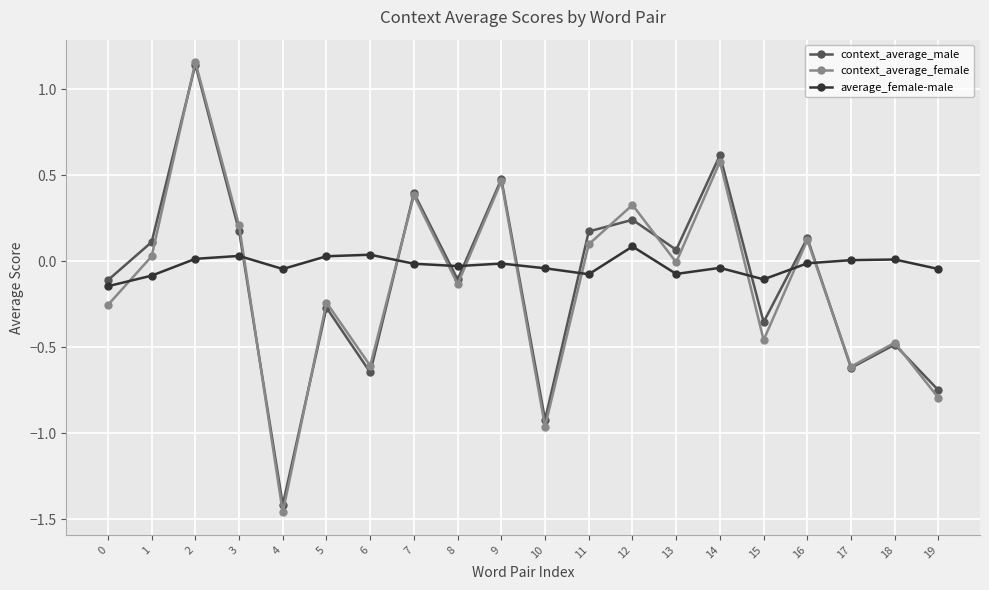

Which category has the lowest value across all series?

4